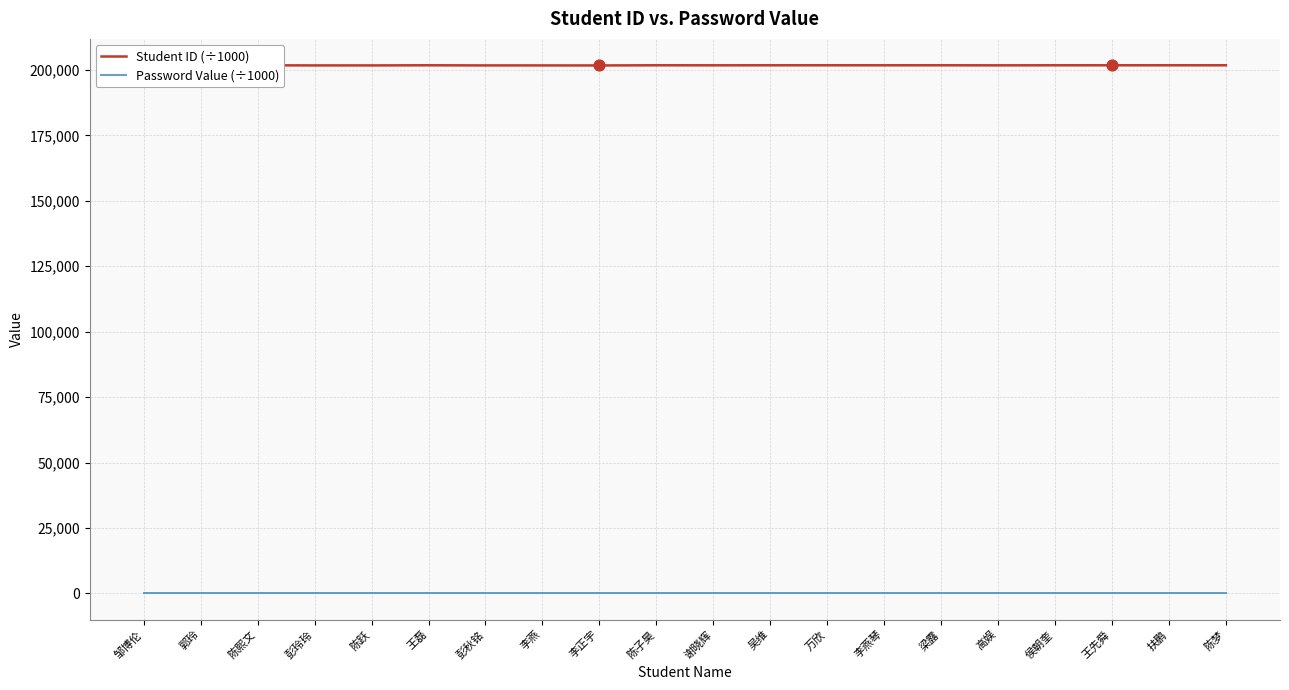

List the series in order of their peak value, lowest first.

Password Value (÷1000), Student ID (÷1000)